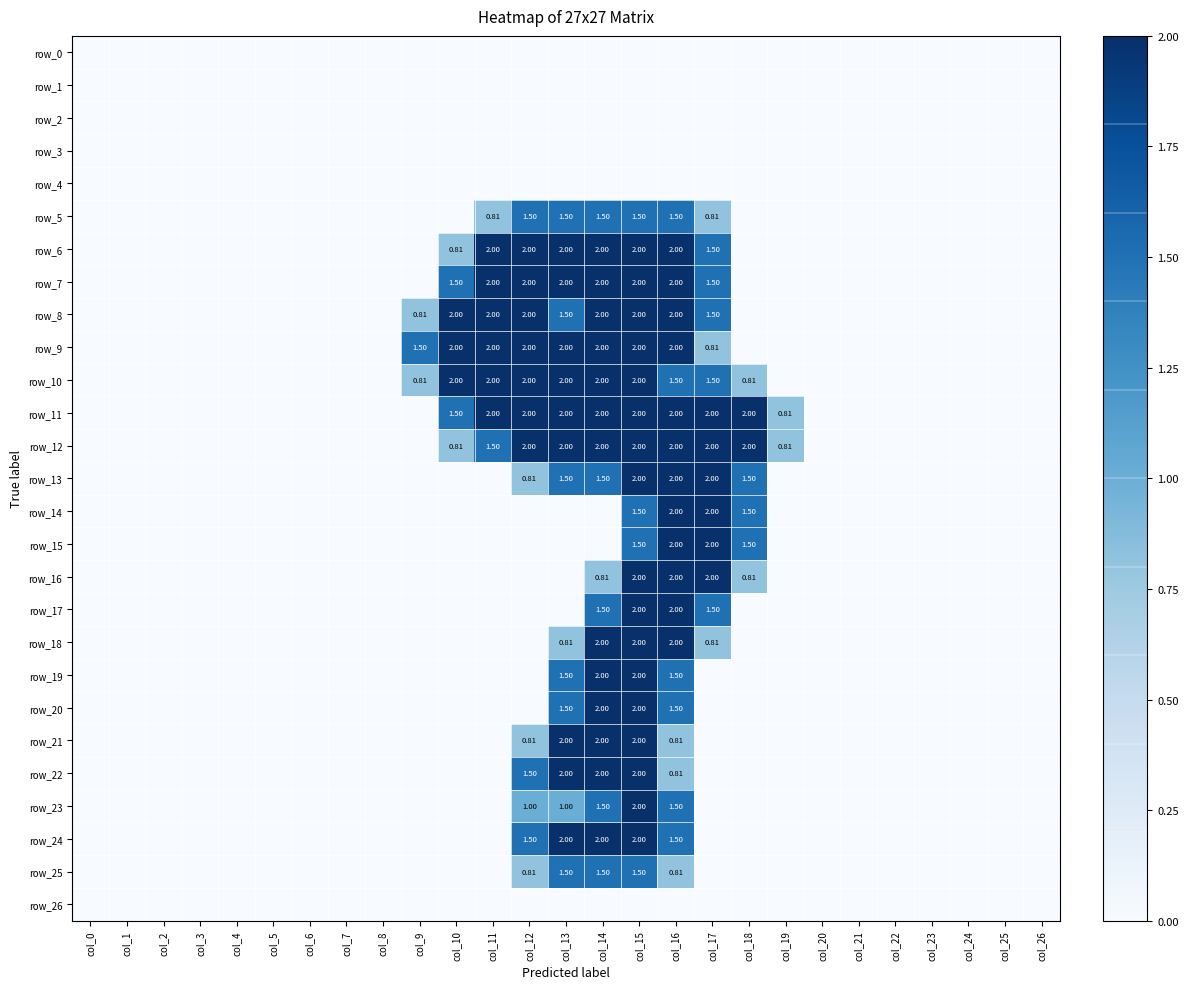

Which series has the largest total across all categories?

row_11